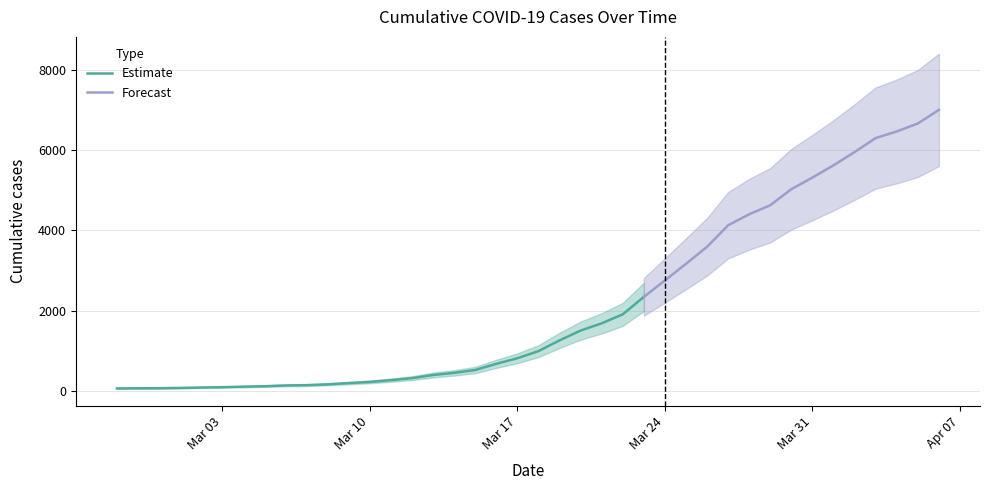

Reading right to left, transcribe all the data shown in this chart.

7003	6664	6466	6301	5952	5622	5317	5028	4628	4403	4129	3592	3168	2754	2345	1909	1686	1505	1261	993	816	677	523	452	398	320	269	226	197	166	146	138	119	108	95	87	76	69	68	64